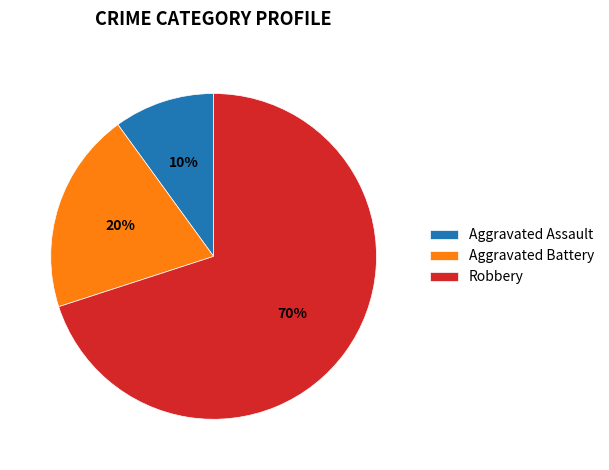

Which category has the smallest portion of the pie?

Aggravated Assault